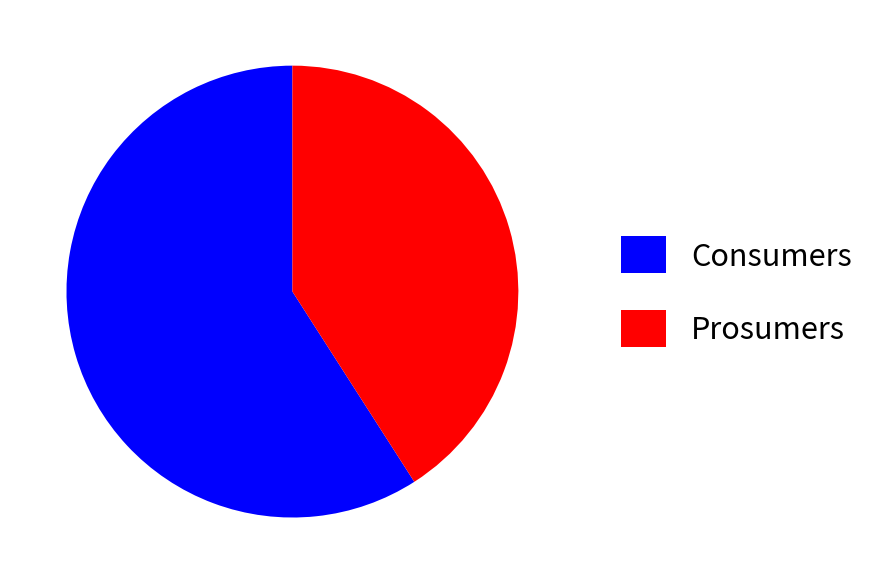

Which slice represents more than half of the pie?

Consumers